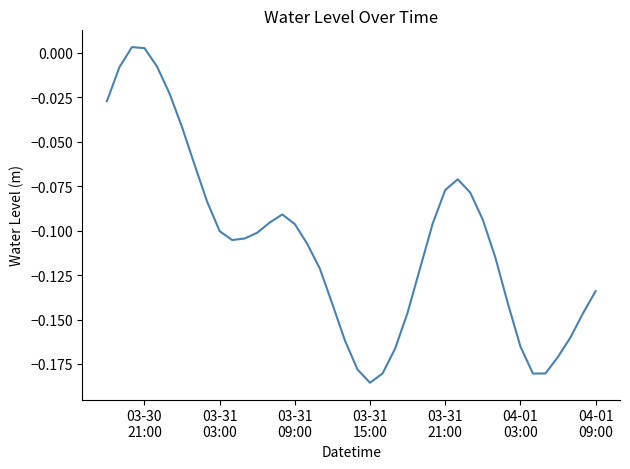

Reading right to left, list all the values displayed in this chart.

-0.1	-0.1	-0.2	-0.2	-0.2	-0.2	-0.2	-0.1	-0.1	-0.1	-0.1	-0.1	-0.1	-0.1	-0.1	-0.1	-0.2	-0.2	-0.2	-0.2	-0.2	-0.1	-0.1	-0.1	-0.1	-0.1	-0.1	-0.1	-0.1	-0.1	-0.1	-0.1	-0.1	-0.0	-0.0	-0.0	0.0	0.0	-0.0	-0.0